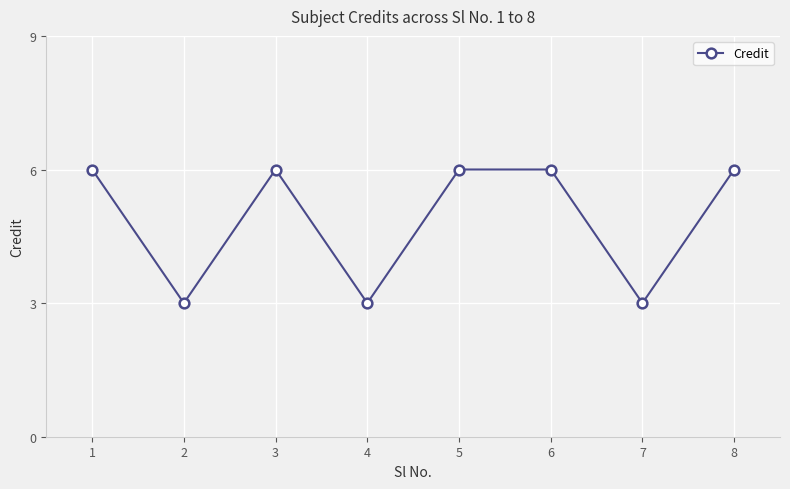

At which category does the data reach its first local peak?

3